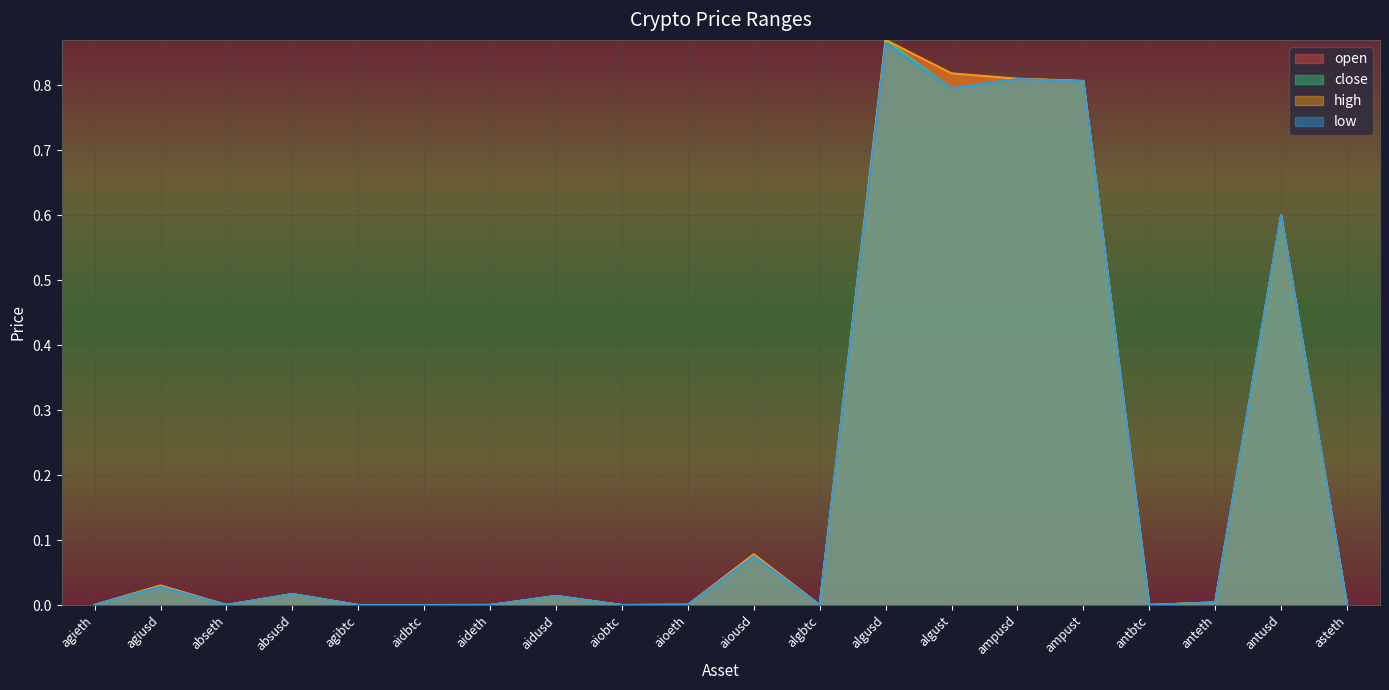

Reading left to right, what are all the values shown in this chart?

open: 0.0	0.0	0.0	0.0	0.0	0.0	0.0	0.0	0.0	0.0	0.1	0.0	0.9	0.8	0.8	0.8	0.0	0.0	0.6	0.0
close: 0.0	0.0	0.0	0.0	0.0	0.0	0.0	0.0	0.0	0.0	0.1	0.0	0.9	0.8	0.8	0.8	0.0	0.0	0.6	0.0
high: 0.0	0.0	0.0	0.0	0.0	0.0	0.0	0.0	0.0	0.0	0.1	0.0	0.9	0.8	0.8	0.8	0.0	0.0	0.6	0.0
low: 0.0	0.0	0.0	0.0	0.0	0.0	0.0	0.0	0.0	0.0	0.1	0.0	0.9	0.8	0.8	0.8	0.0	0.0	0.6	0.0